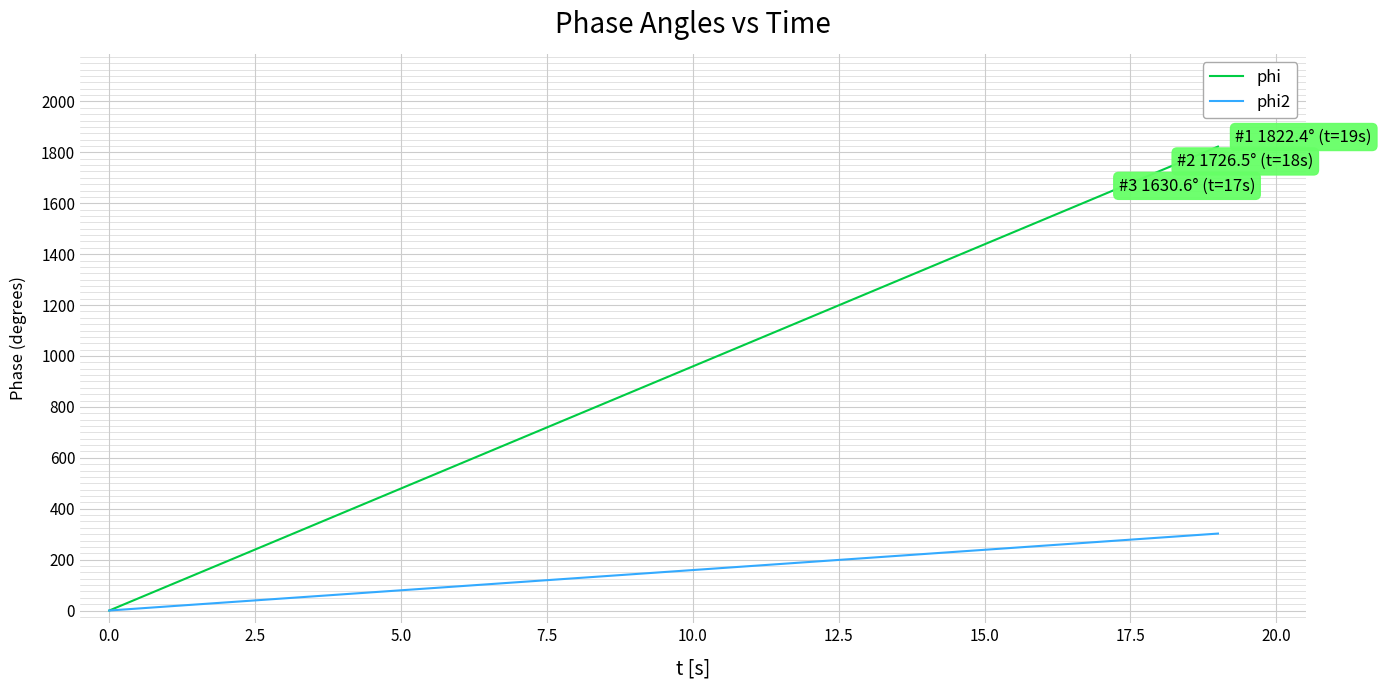

What is the difference between the second highest and second lowest values in the phi series?

1630.5